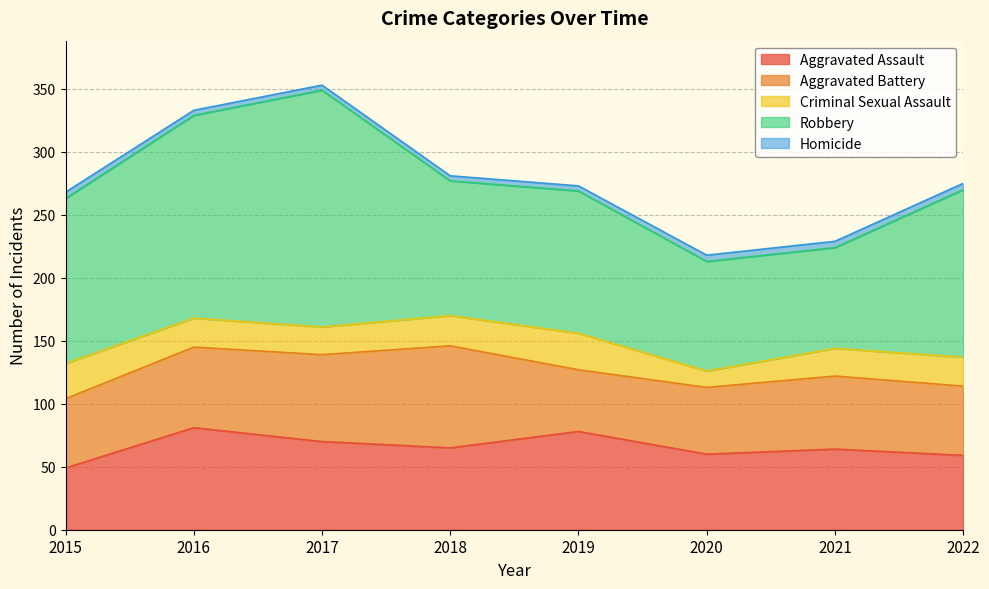

Reading left to right, what are all the values shown in this chart?

Aggravated Assault: 2015=49	2016=81	2017=70	2018=65	2019=78	2020=60	2021=64	2022=59
Aggravated Battery: 2015=55	2016=64	2017=69	2018=81	2019=49	2020=53	2021=58	2022=55
Criminal Sexual Assault: 2015=28	2016=23	2017=22	2018=24	2019=29	2020=13	2021=22	2022=23
Robbery: 2015=131	2016=161	2017=188	2018=107	2019=113	2020=87	2021=80	2022=133
Homicide: 2015=5	2016=4	2017=4	2018=4	2019=4	2020=5	2021=5	2022=5